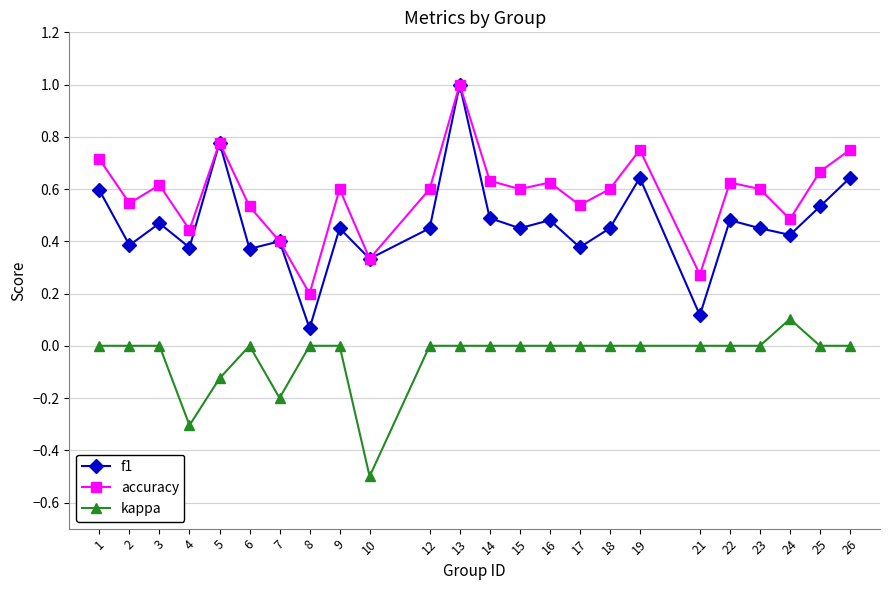

True or false: kappa and f1 cross at least once.

False